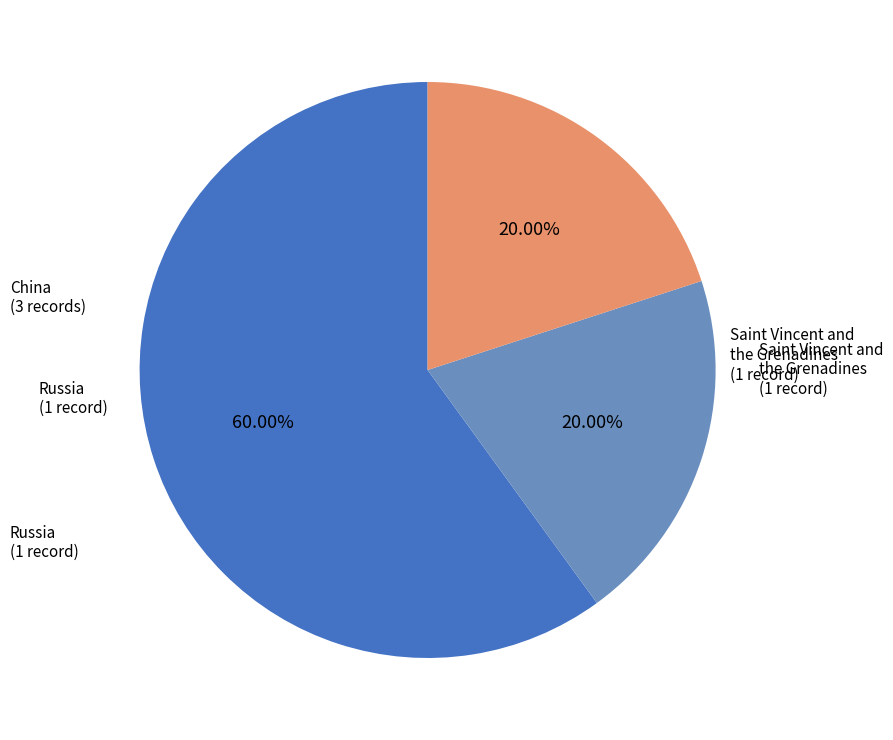

How many segments does this pie chart have?

3